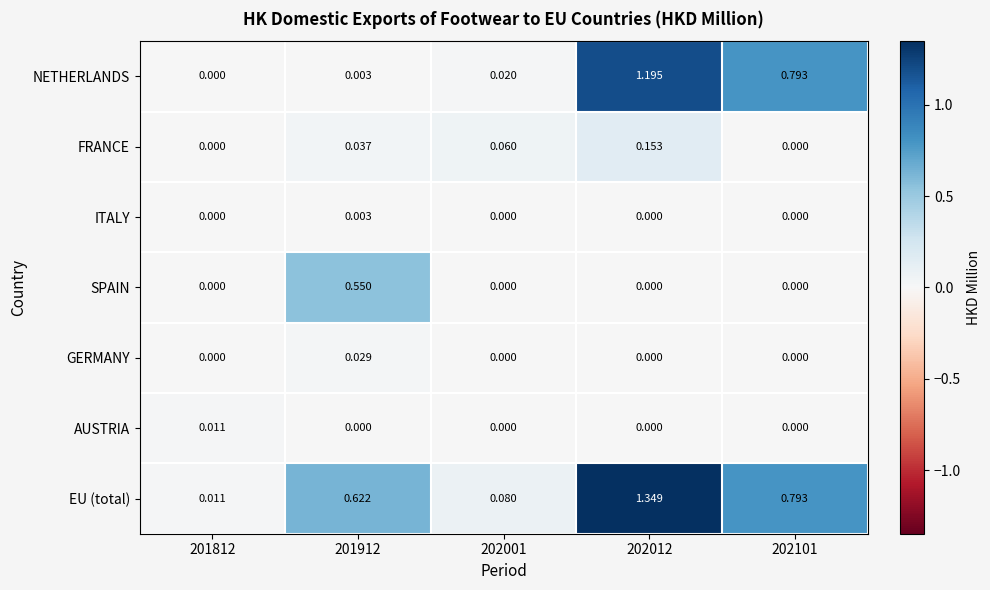

Which series changed the most between 202012 and 202101?

EU (total)